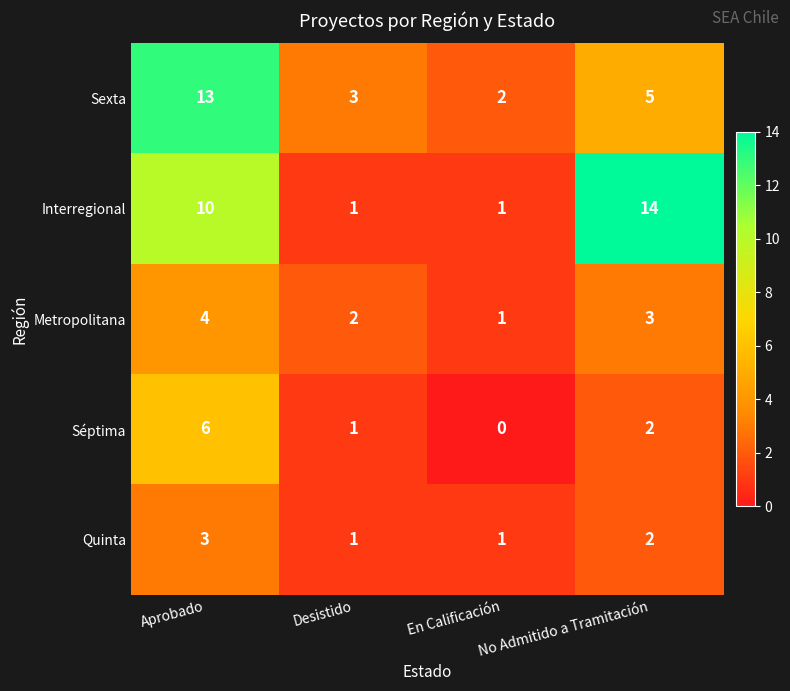

The value of Séptima at No Admitido a Tramitación is 2. True or false?

True